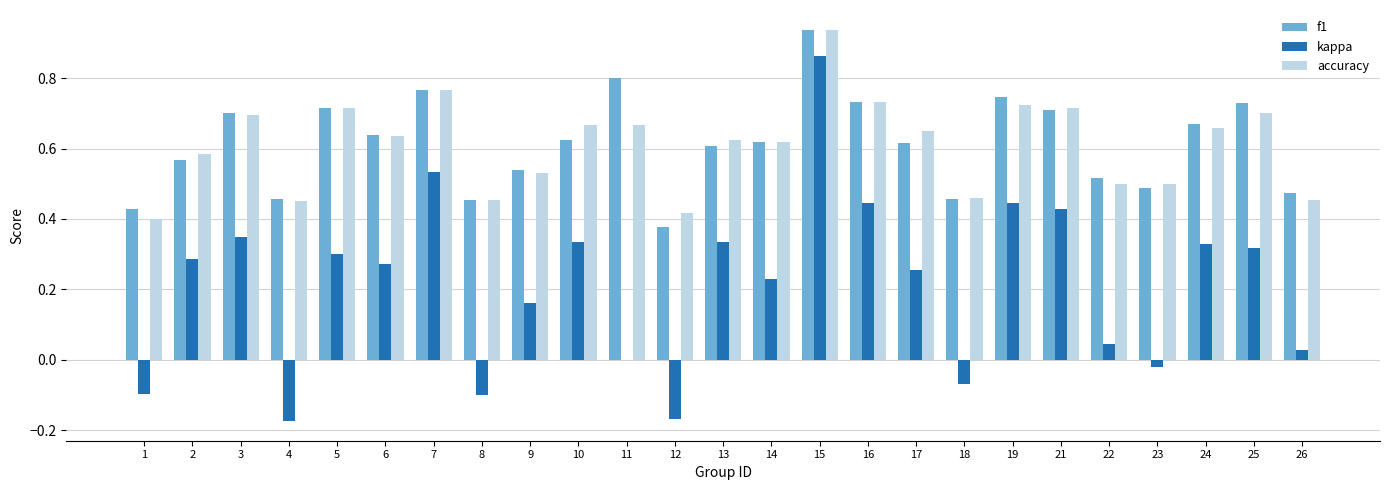

Between 5 and 19, which series saw the biggest shift?

kappa